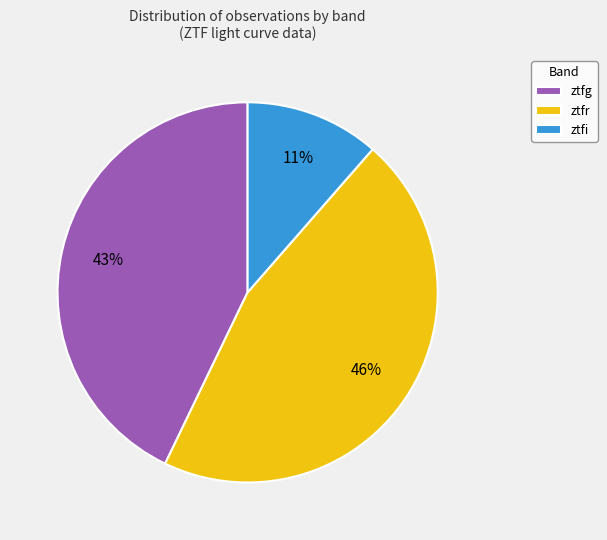

Is there any slice that represents more than half of the pie?

No